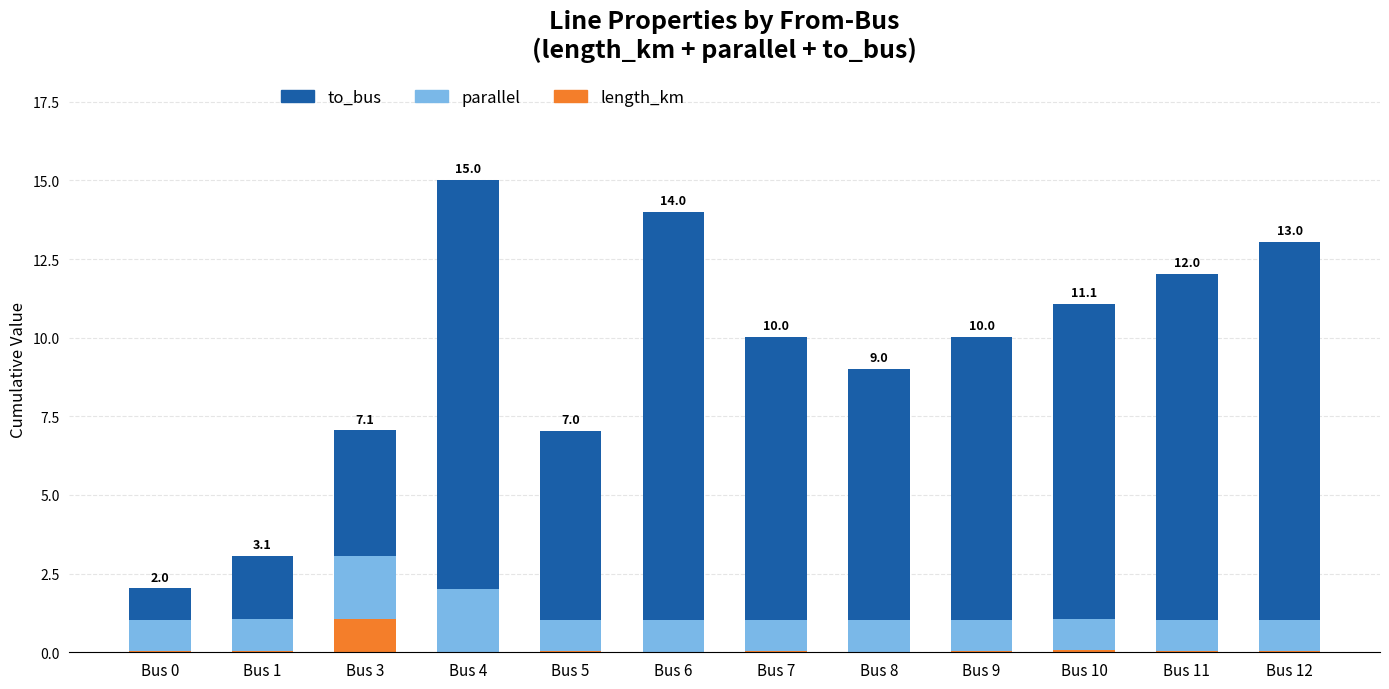

At which label does length_km reach its peak?

Bus 3